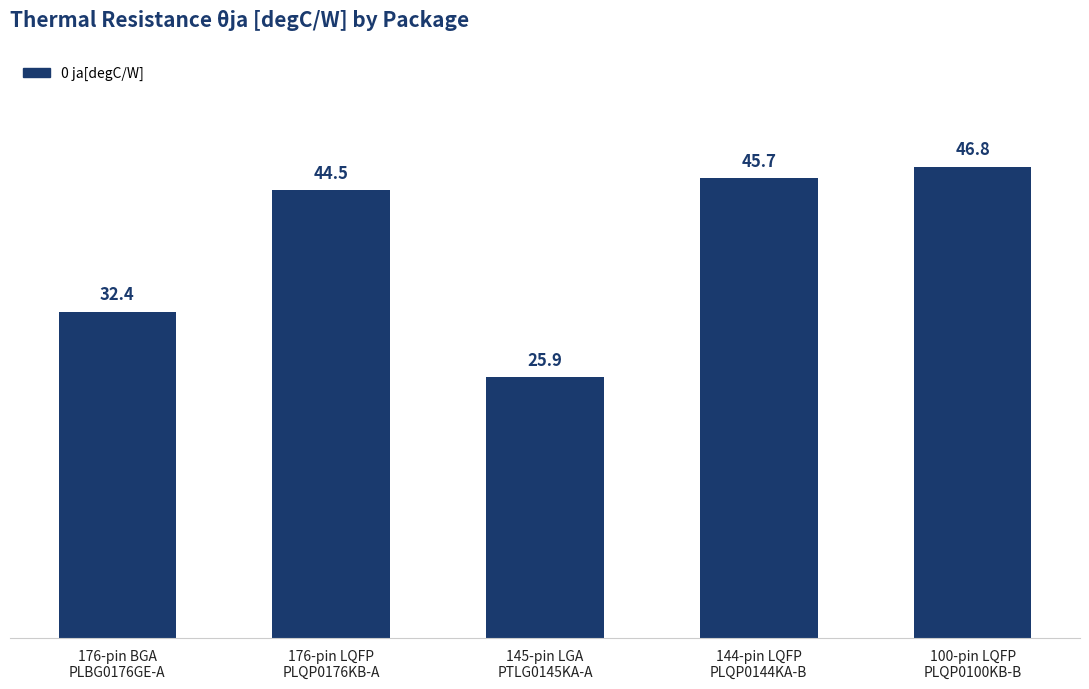

Are the bars horizontal?

No